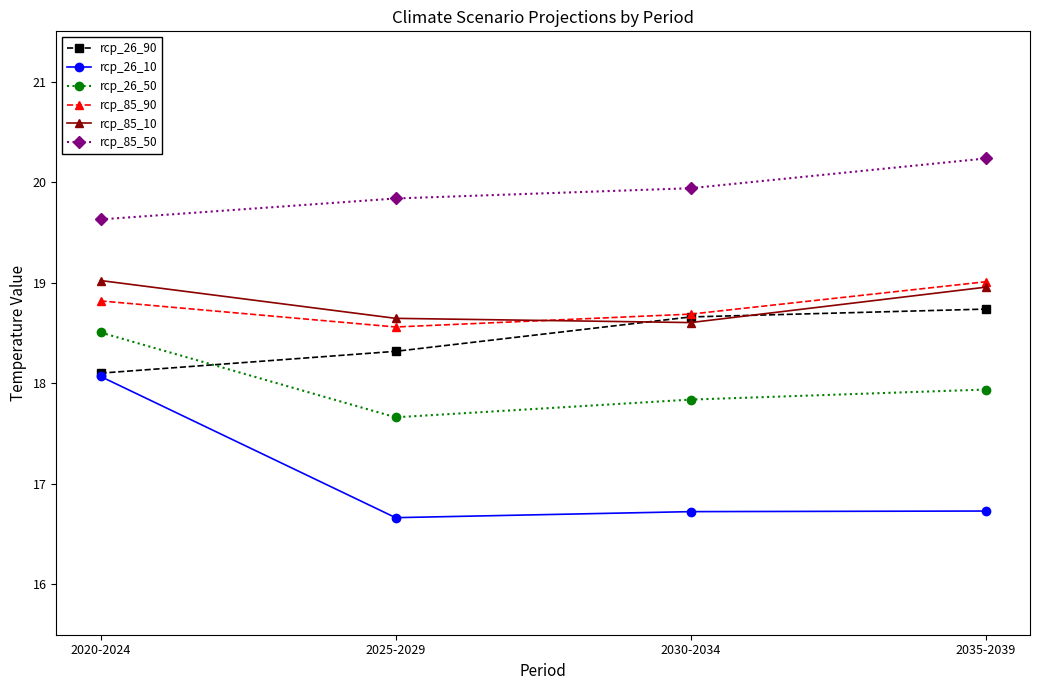

Which series has the largest total across all categories?

rcp_85_50